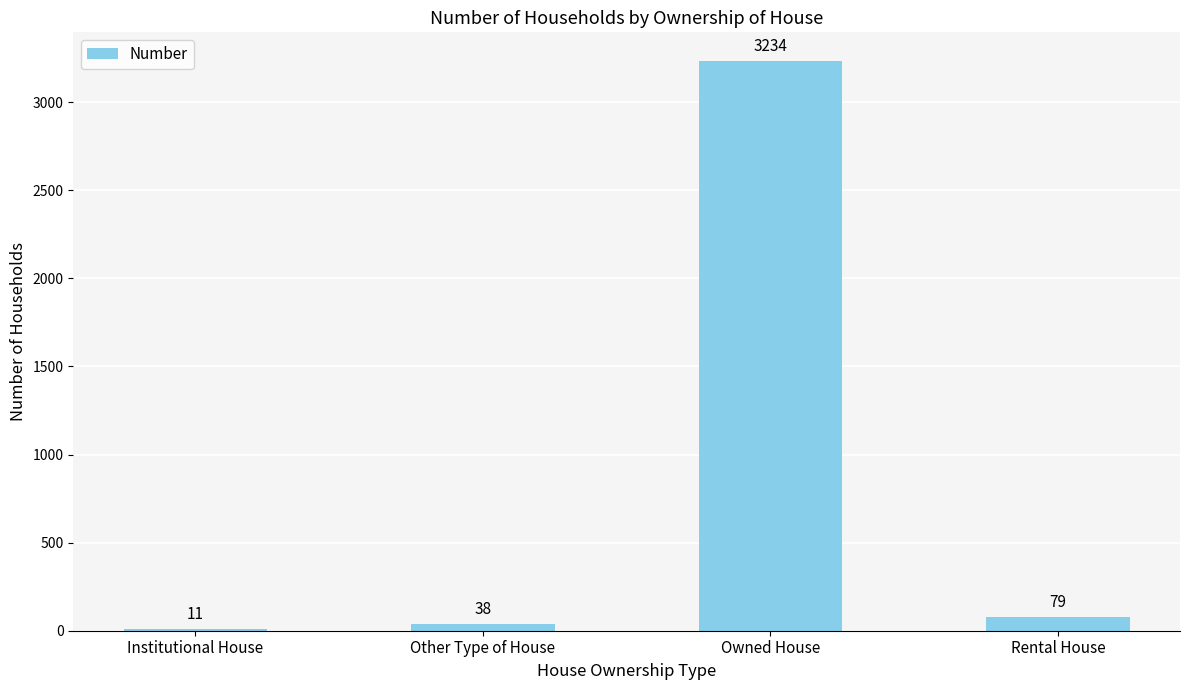

List the labels in order of value, smallest first.

Institutional House, Other Type of House, Rental House, Owned House